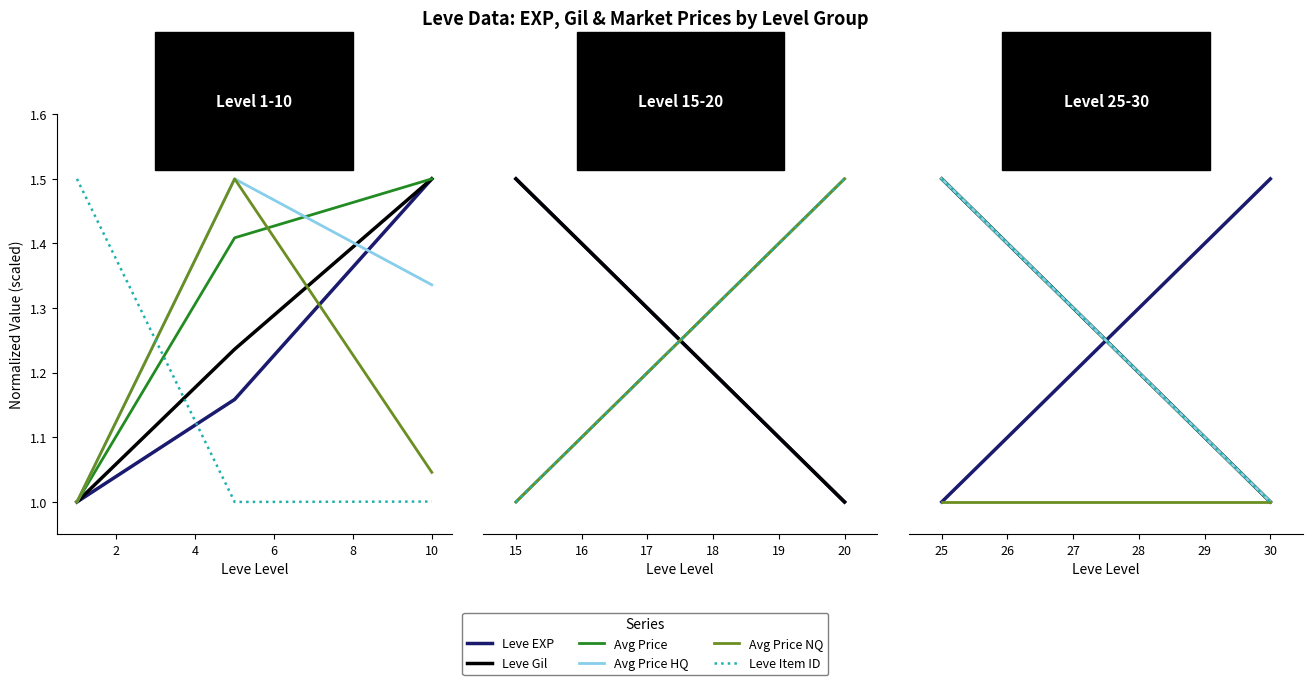

What is the greatest value displayed?

1.5